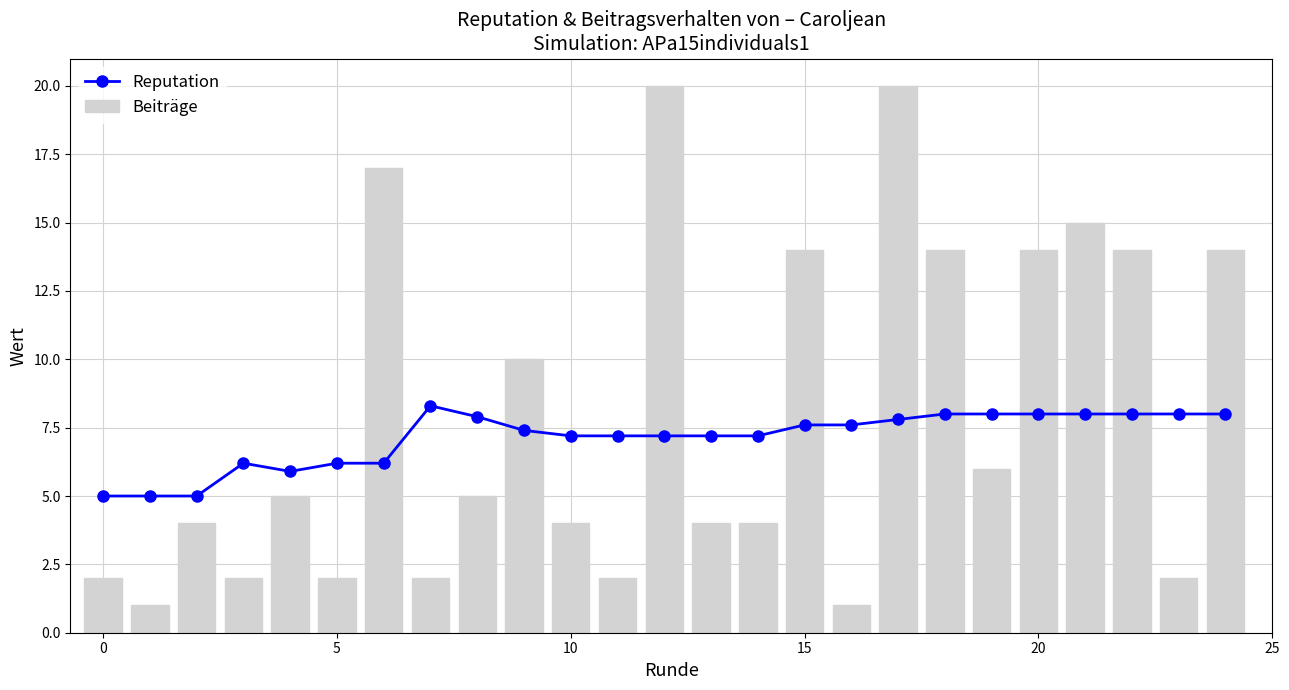

What is the highest value of the Beiträge series?

20